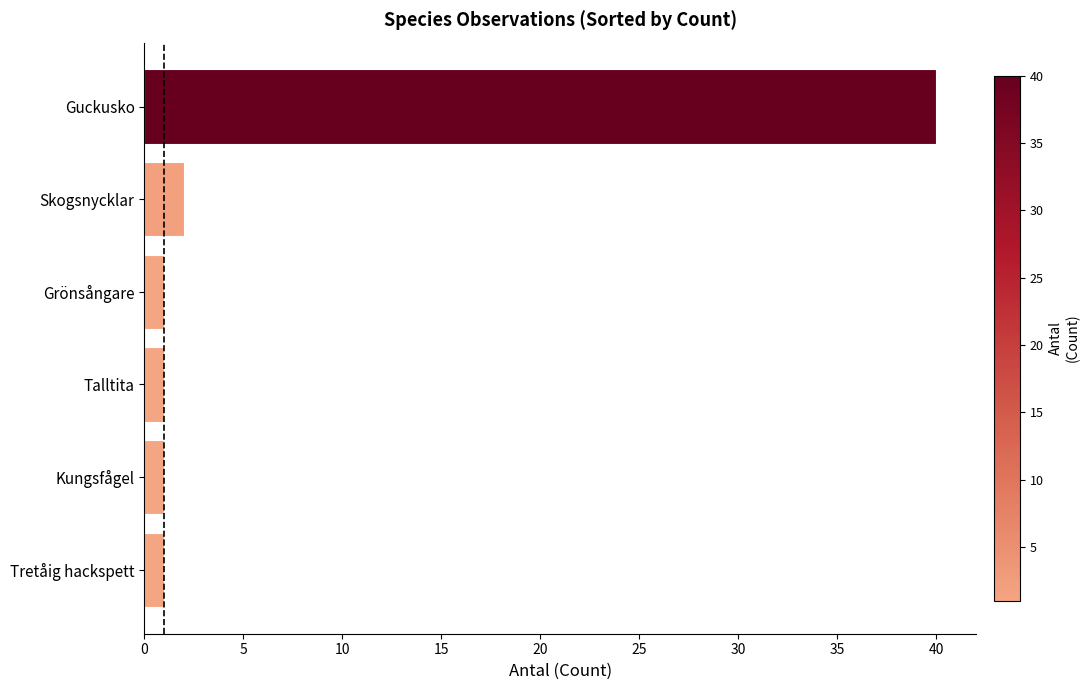

Are the bars grouped side by side (vs. stacked)?

No